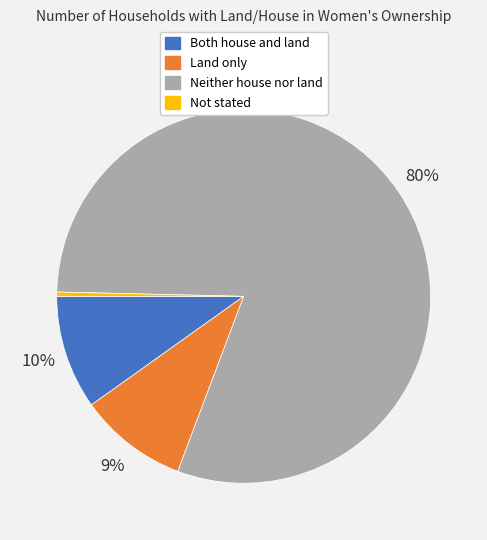

What percentage is the Land only slice, to the nearest percent?

9%